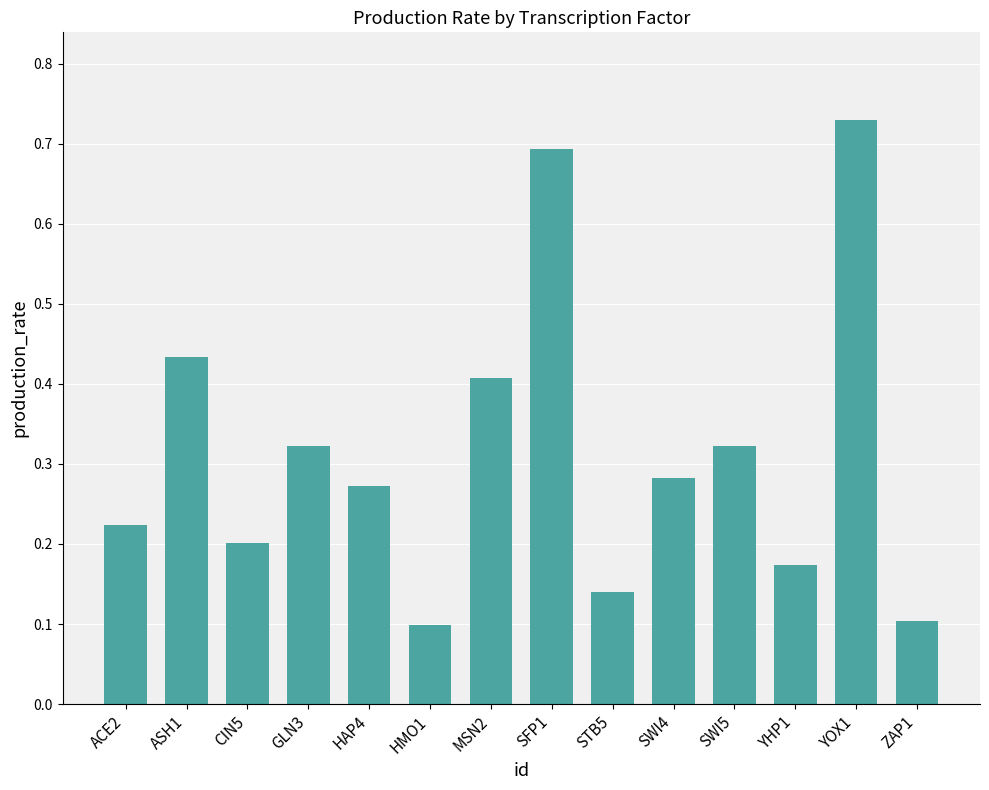

Count the values in the range 0 to 1.

14